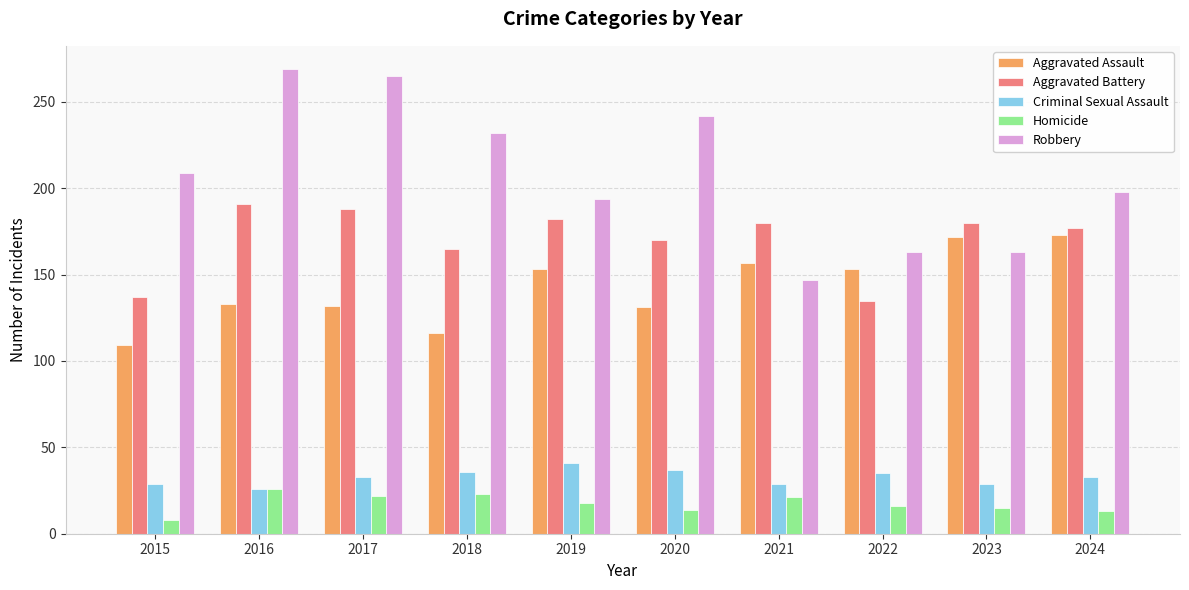

What is the difference between the Aggravated Assault values at 2017 and 2022?

21